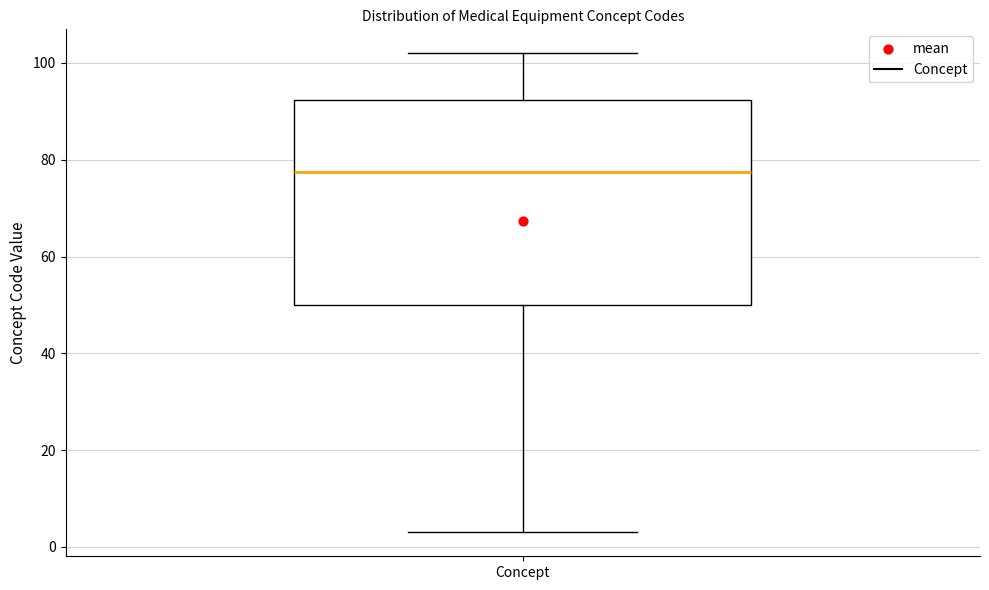

Where is the upper edge of the box for Concept on the y-axis? The values are not printed on the chart, so give them approximately, as read against the axis.

92